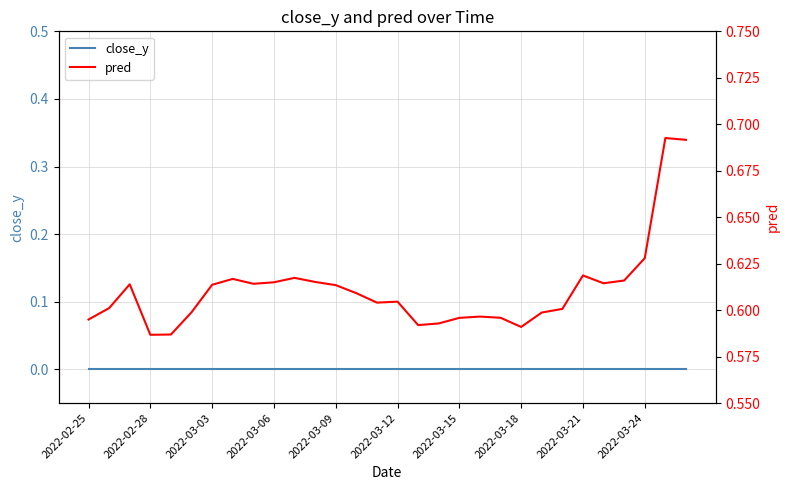

True or false: pred and close_y cross at least once.

False